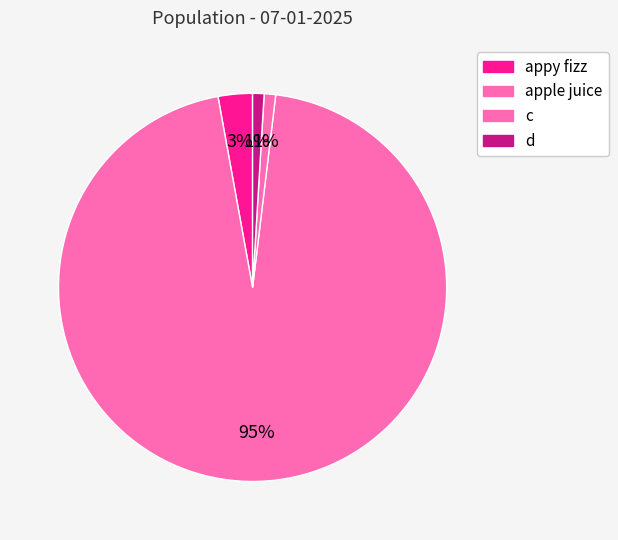

To the nearest percent, what portion does apple juice represent?

95%